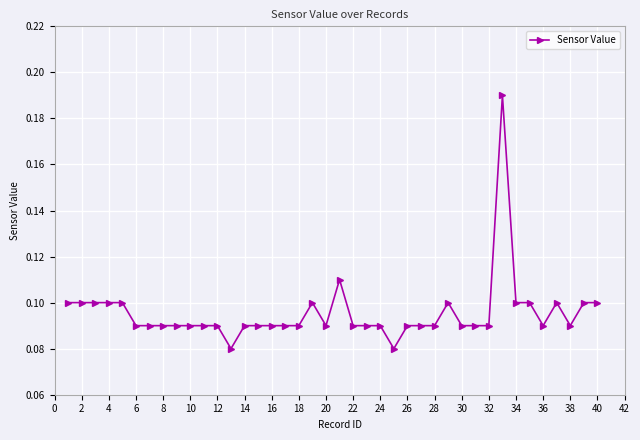

What is the sum of all values?

3.8